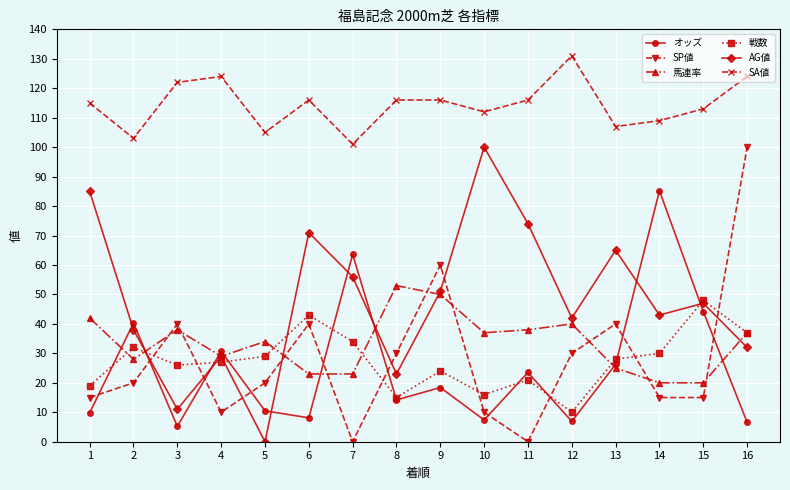

What is the spread (max minus min) of values at 6?

107.9